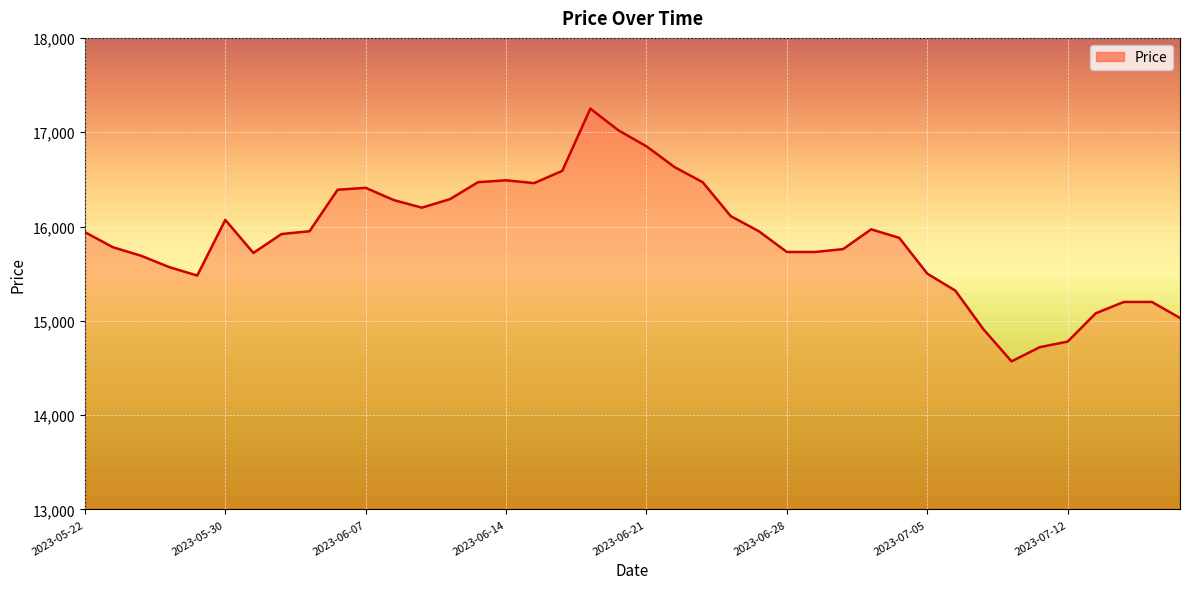

What is the greatest value displayed?

17250